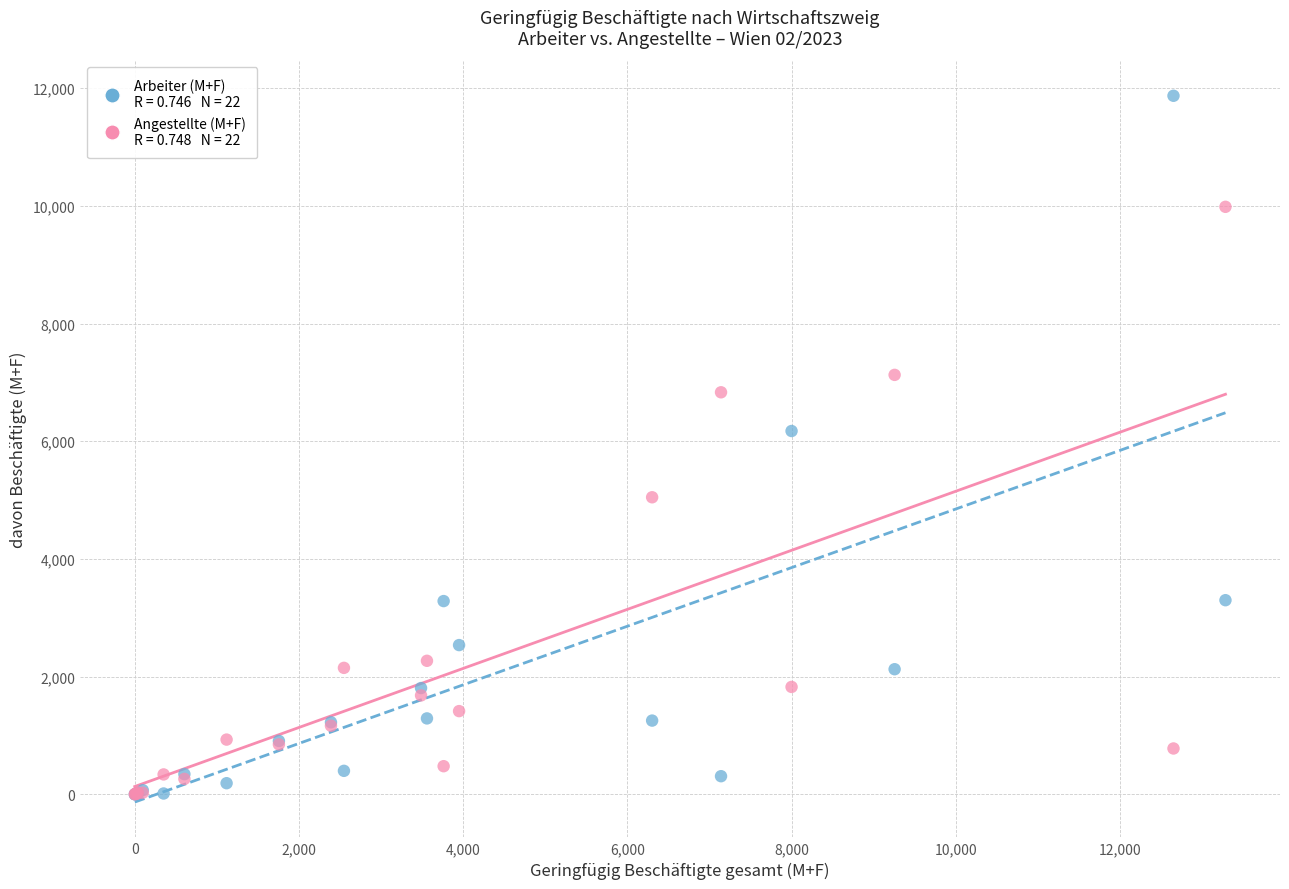

Across all series, what Y value is closest to 5935?

6174